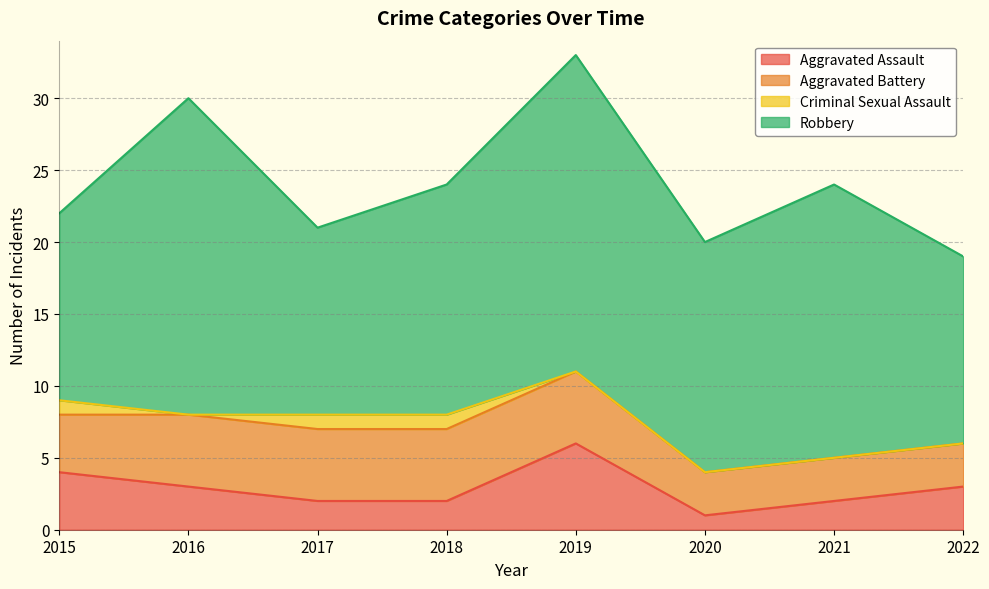

How many Robbery values are between 13 and 22?

8